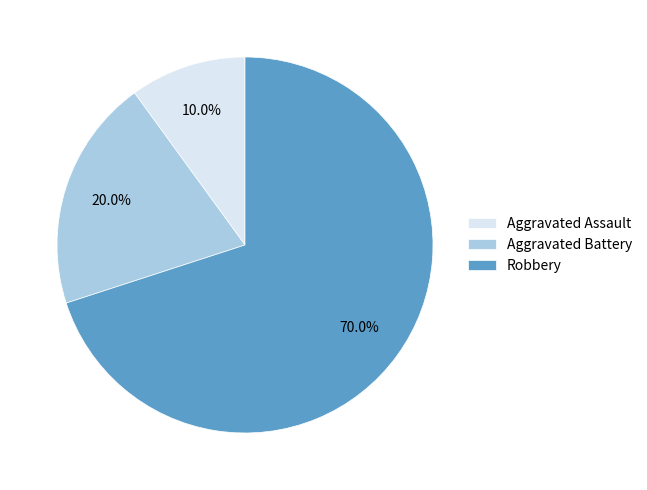

Is there a majority slice in this chart?

Yes